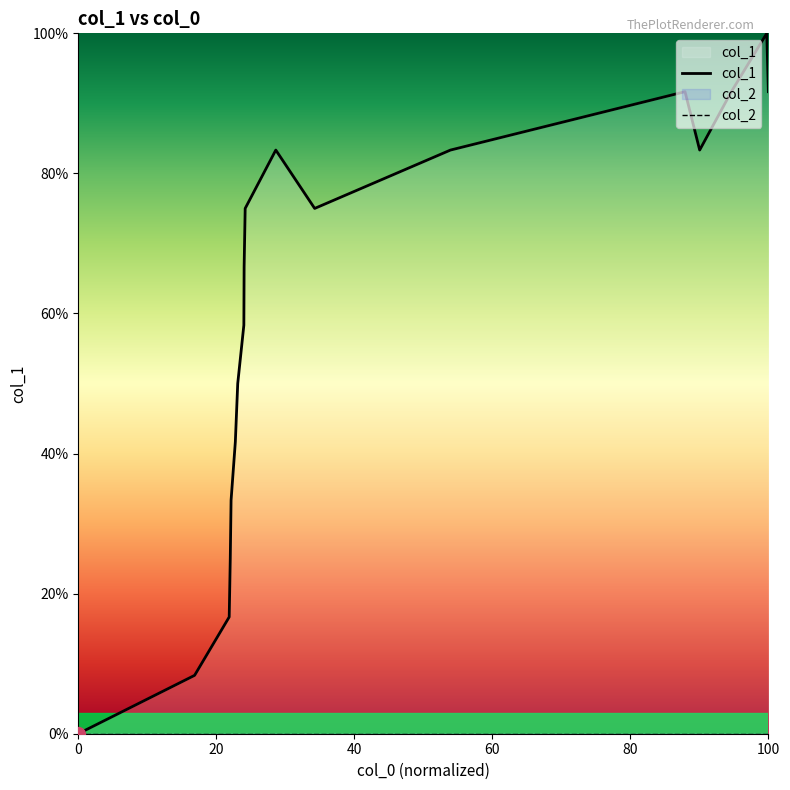

Which series has the largest range (max minus min)?

col_1